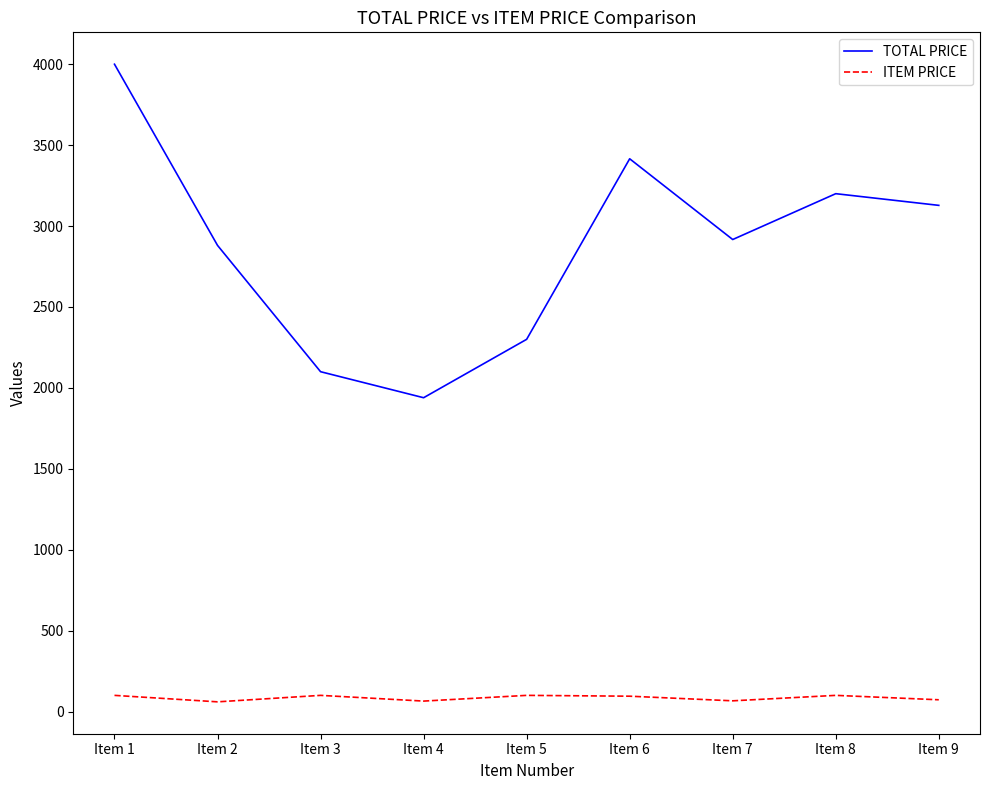

At Item 3, list the series in order from largest to smallest.

TOTAL PRICE, ITEM PRICE